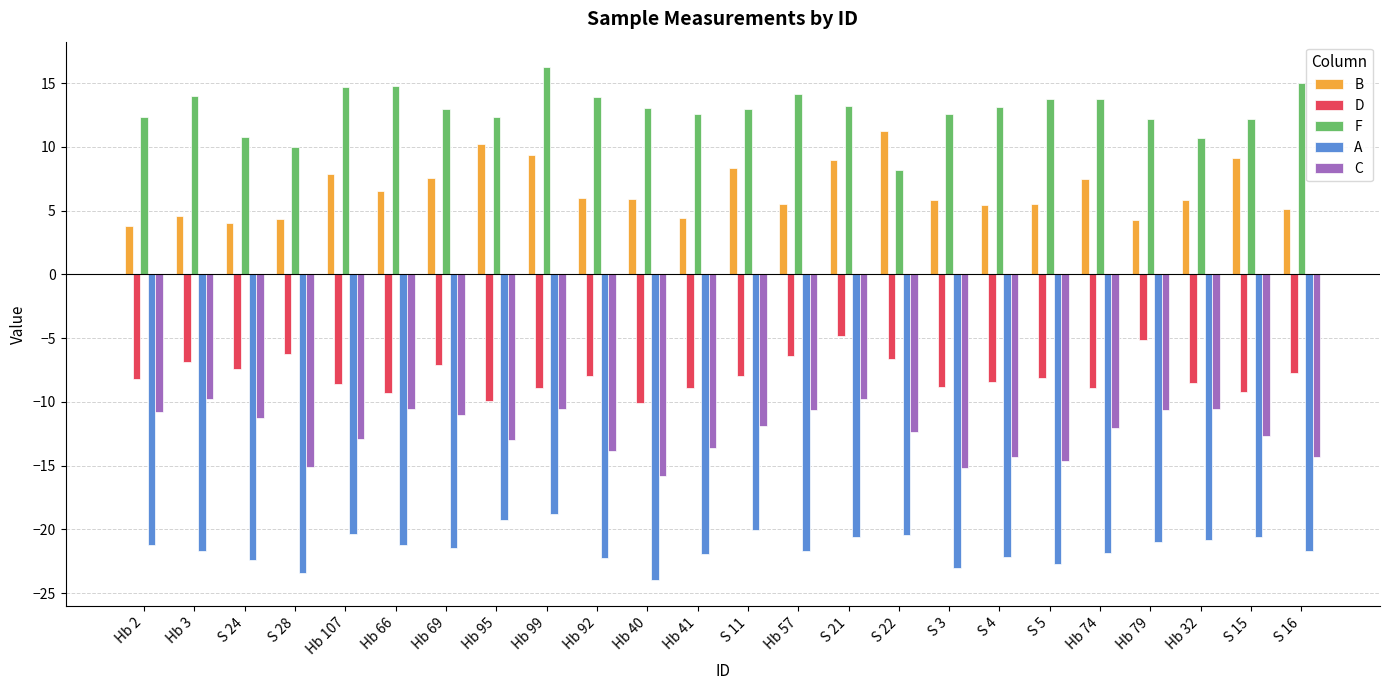

What is the spread (max minus min) of values at Hb 40?

37.0